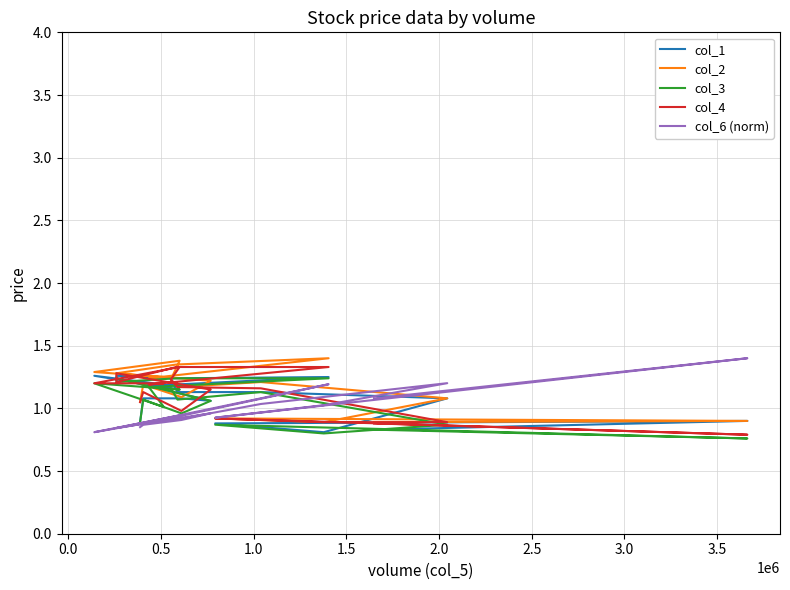

What is the label of the 15th point from the right?

2.0